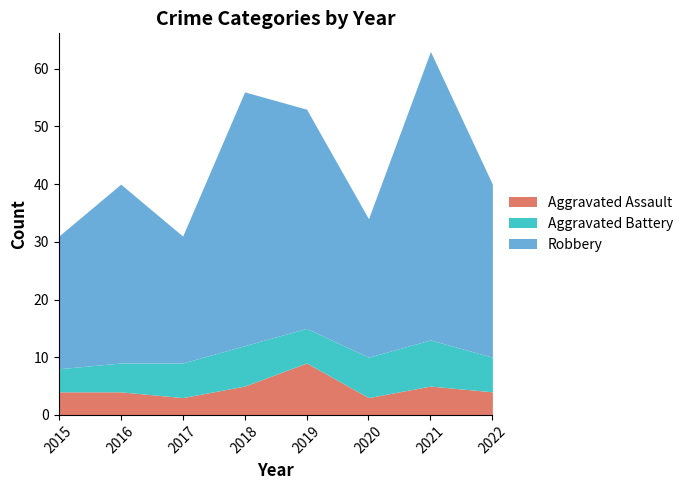

At which label does Aggravated Assault first exceed 4?

2018